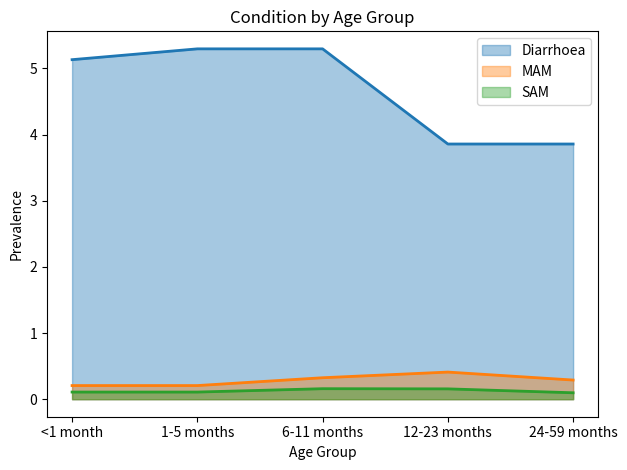

At how many categories does at least one series exceed 4?

3